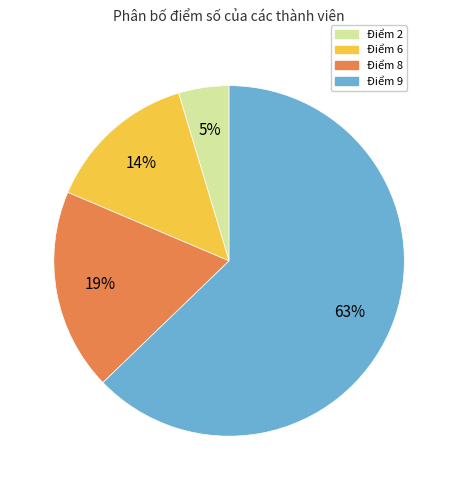

To the nearest percent, what is the average slice percentage?

25%